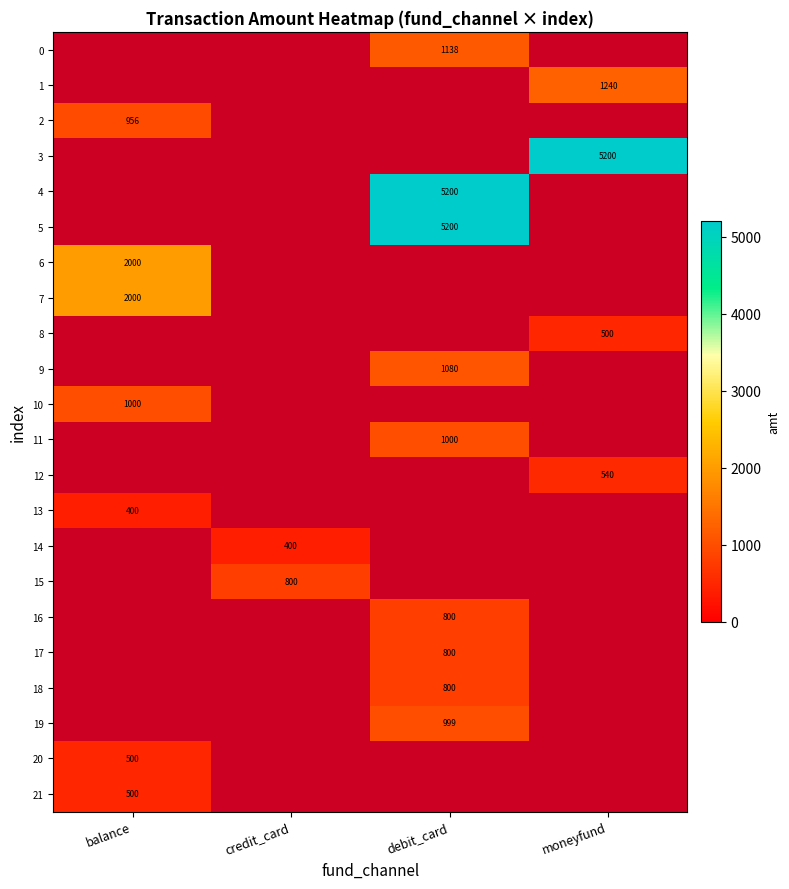

Is it true that 2 equals 1385 at balance?

False